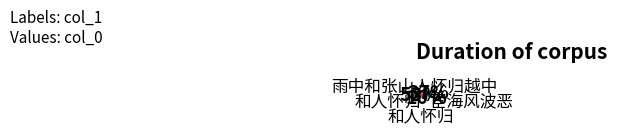

Does any single category account for the majority?

Yes